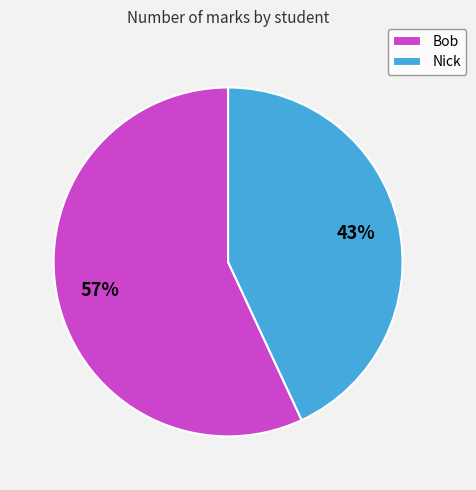

Does any single category account for the majority?

Yes